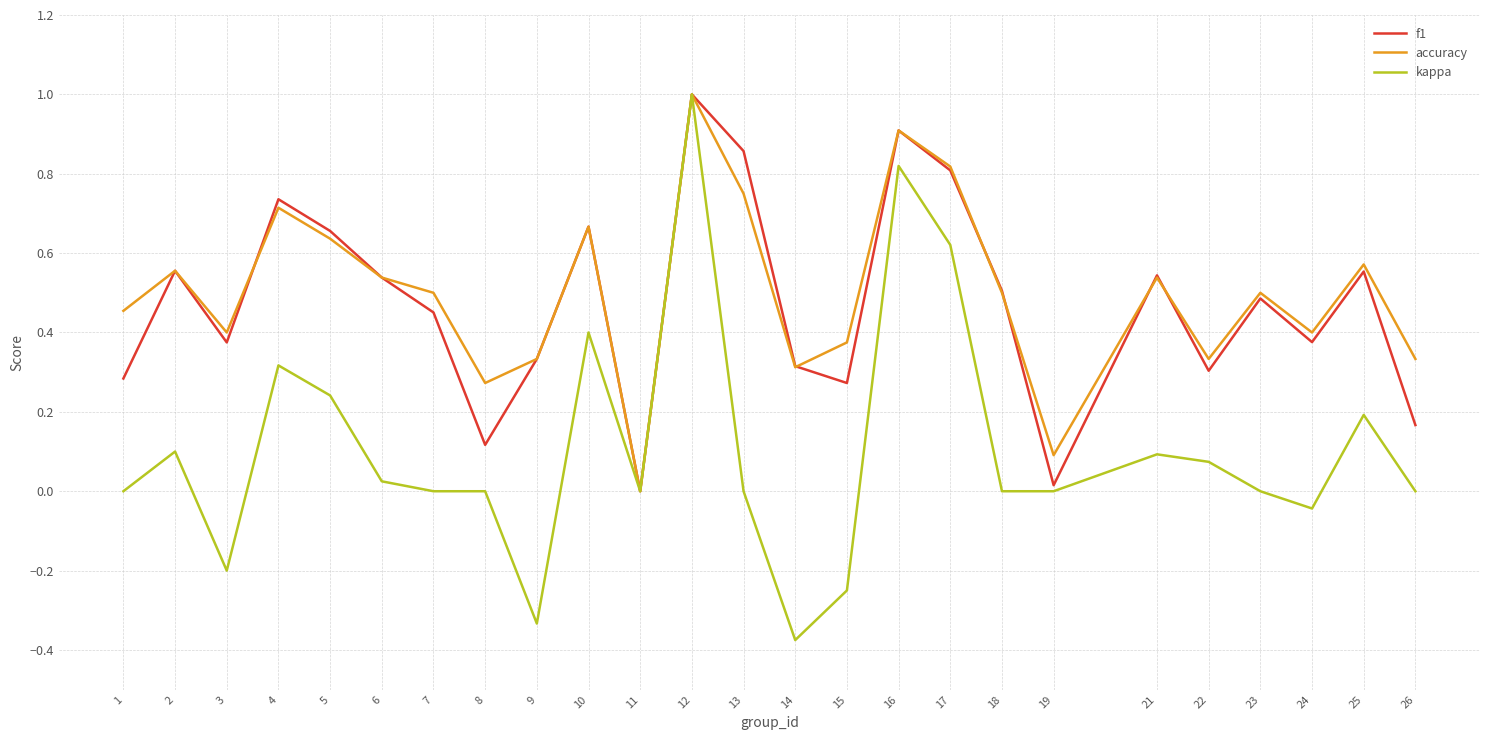

What is the highest value of the kappa series?

1.0